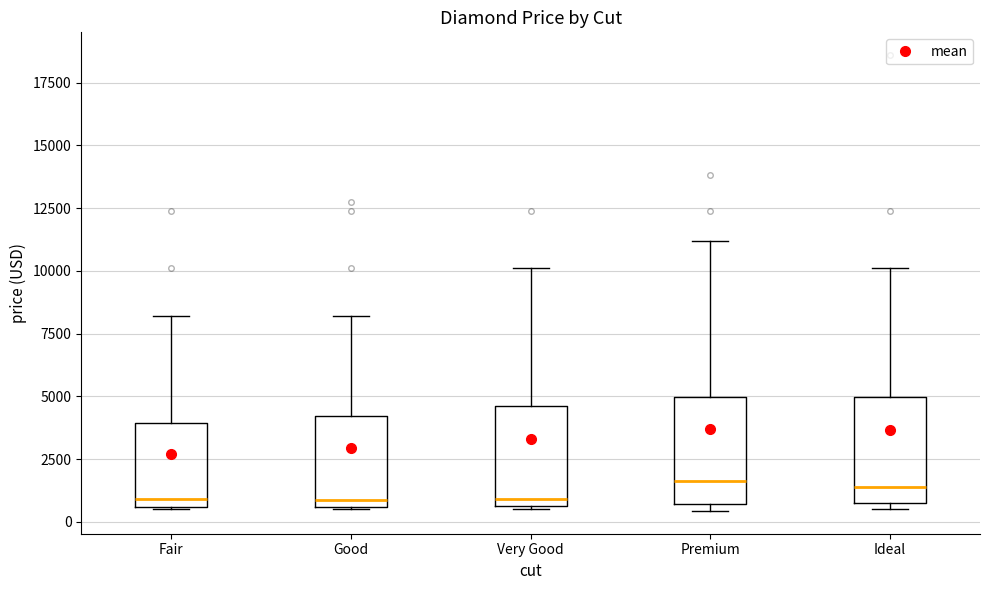

Reading left to right, transcribe this box plot: for each box, give where its median line is, the range the box spans, and where its two whiskers end, as read against the y-axis. The values are not printed on the chart, so give them approximately, as read against the axis.

Fair: median 1000, box 500 to 4000, whiskers 500 to 8000
Good: median 1000, box 500 to 4000, whiskers 500 to 8000
Very Good: median 1000, box 500 to 4500, whiskers 500 to 10000
Premium: median 1500, box 500 to 5000, whiskers 500 (just below the box's lower edge) to 11000
Ideal: median 1500, box 1000 to 5000, whiskers 500 to 10000